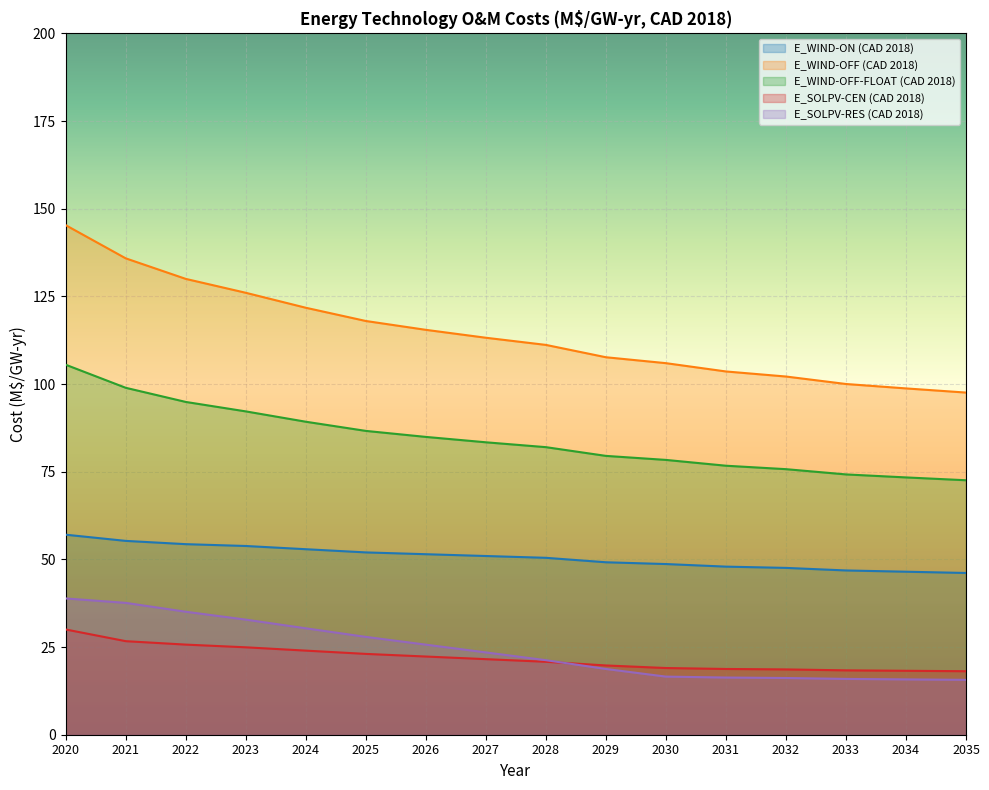

True or false: E_WIND-OFF-FLOAT (CAD 2018) has more than 0 interior local peaks.

False